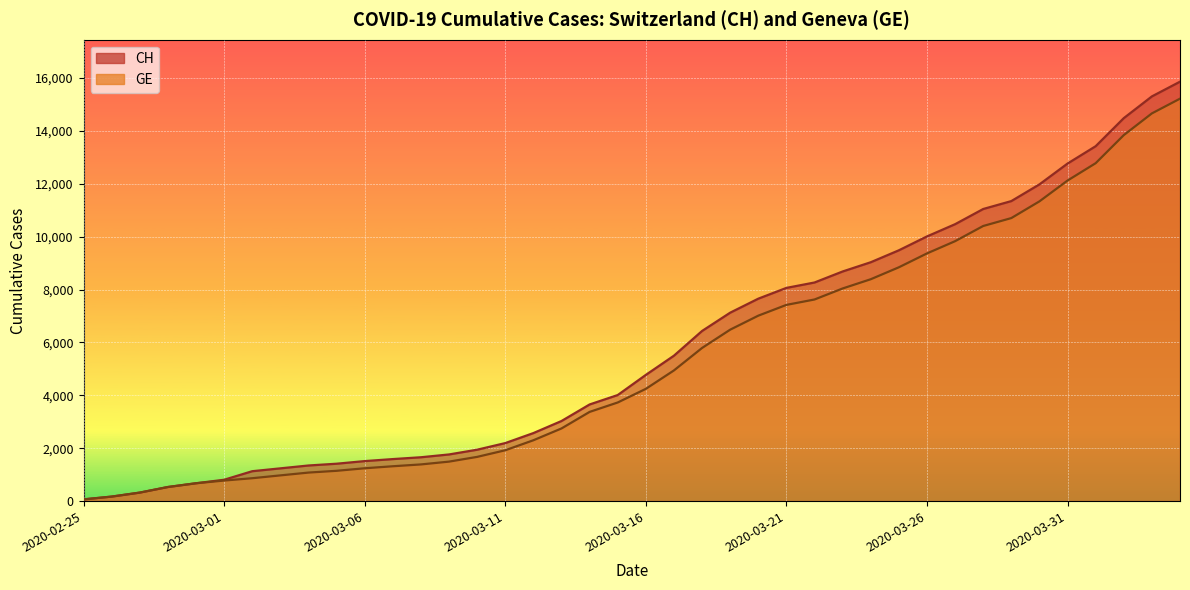

How many values in the GE series are below 4248?

20